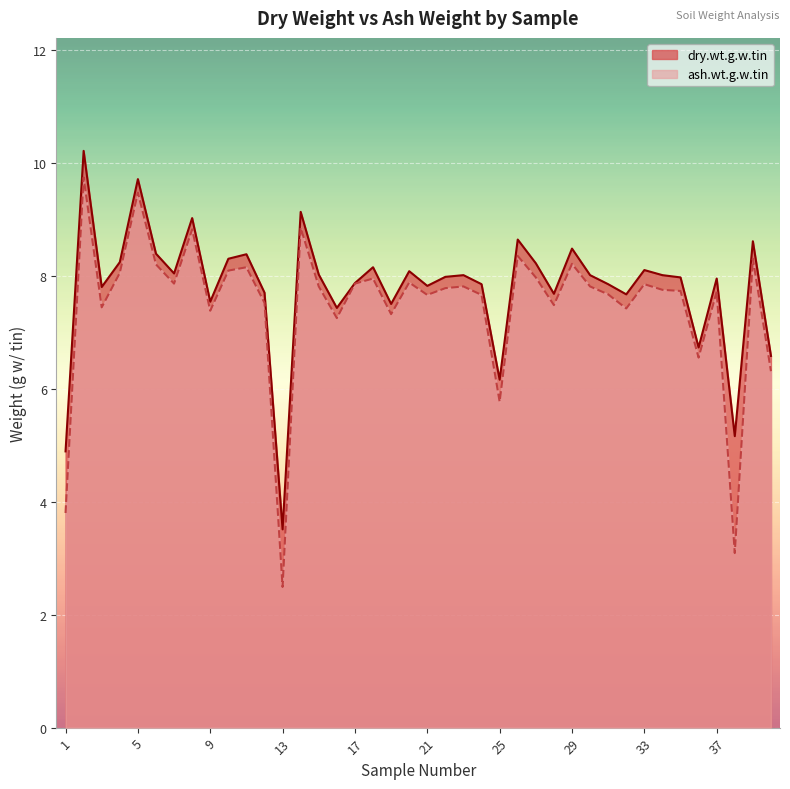

True or false: ash.wt.g.w.tin has a value of 13.0 at 26.

False